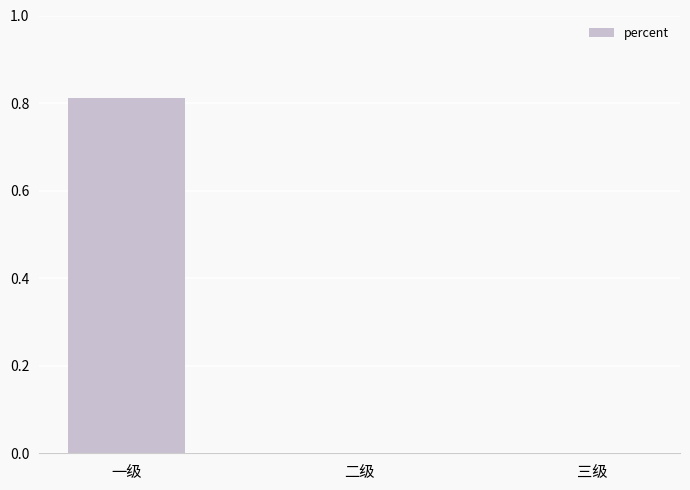

Which category has the highest value across all series?

一级